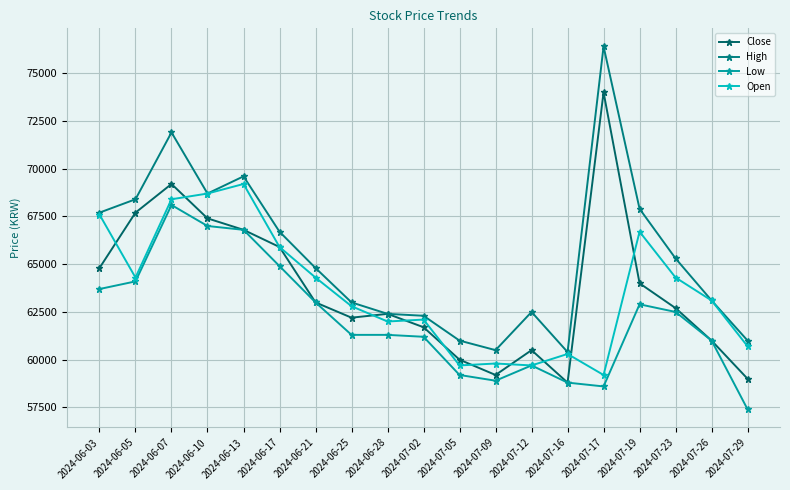

Which series changed the most between 2024-06-21 and 2024-07-19?

High